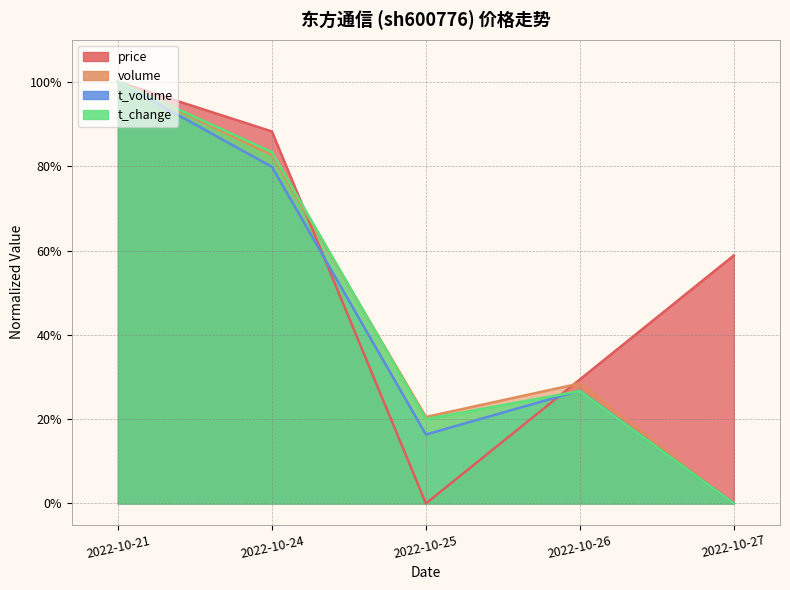

Where is the first local maximum for volume?

2022-10-26